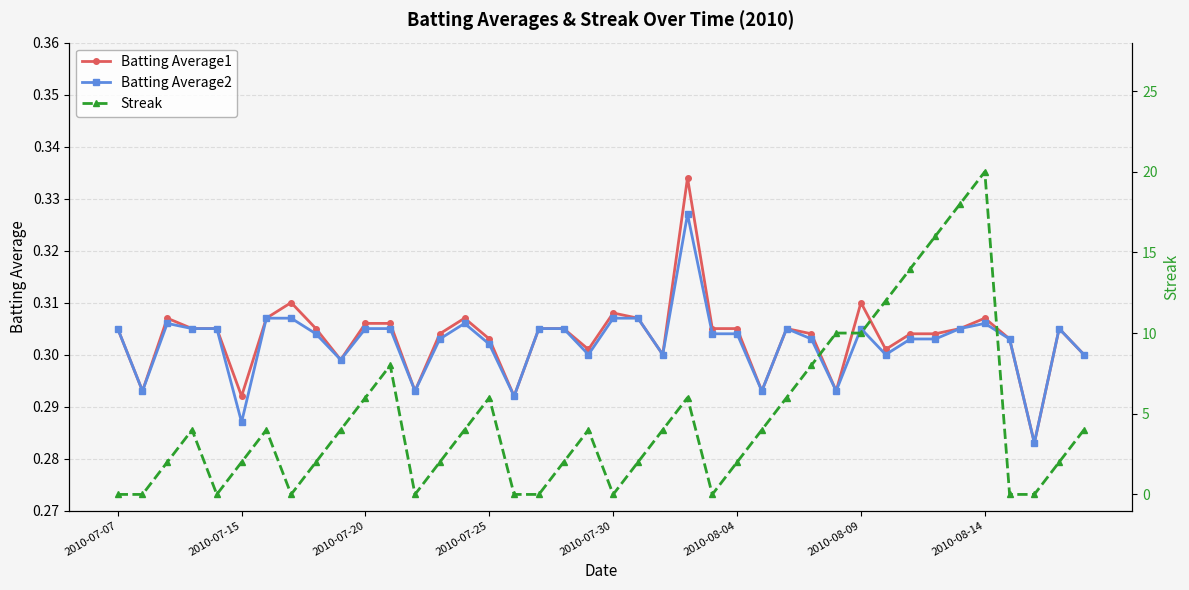

The Batting Average1 series shows 0.1 at 2010-07-25. True or false?

False